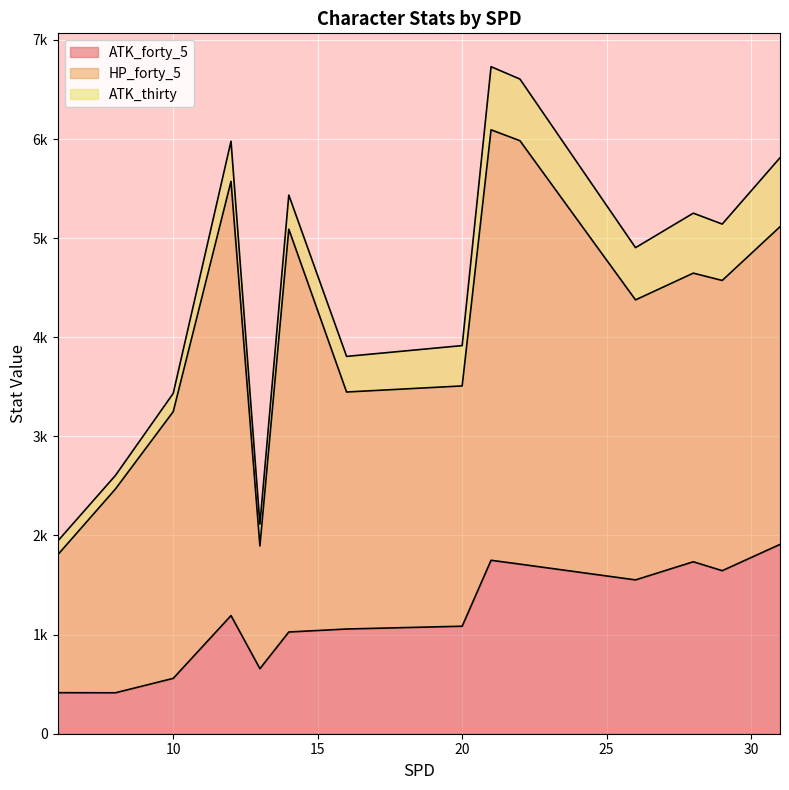

Which has a higher value, 5 or 9?

9